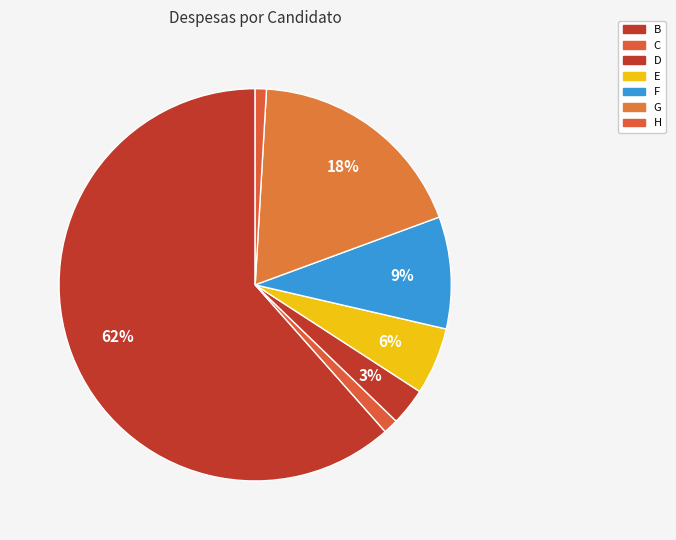

What is the change in value from E to H?

-750